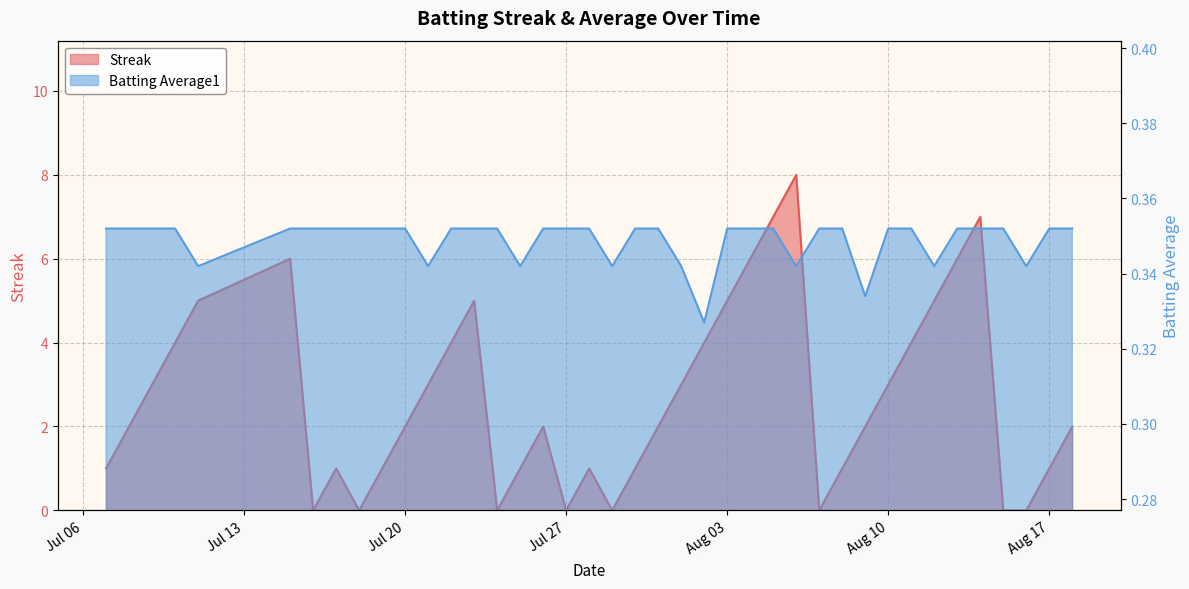

True or false: Batting Average1 has more than 1 points higher than both neighbors.

False